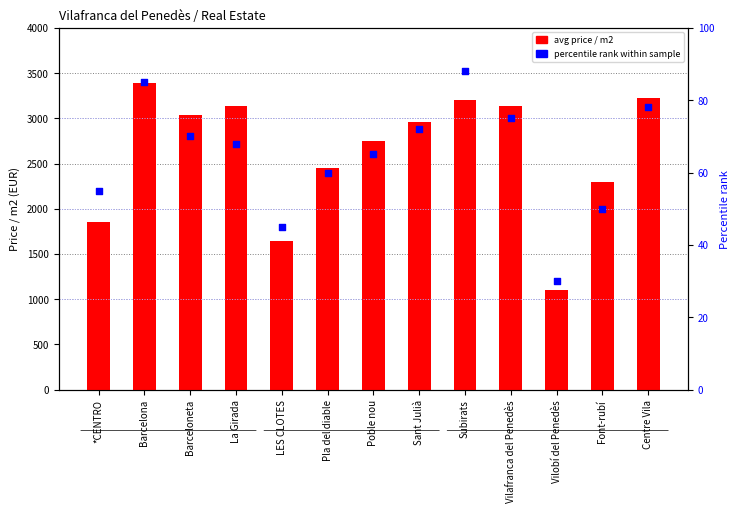

Which series has the largest total across all categories?

avg price / m2